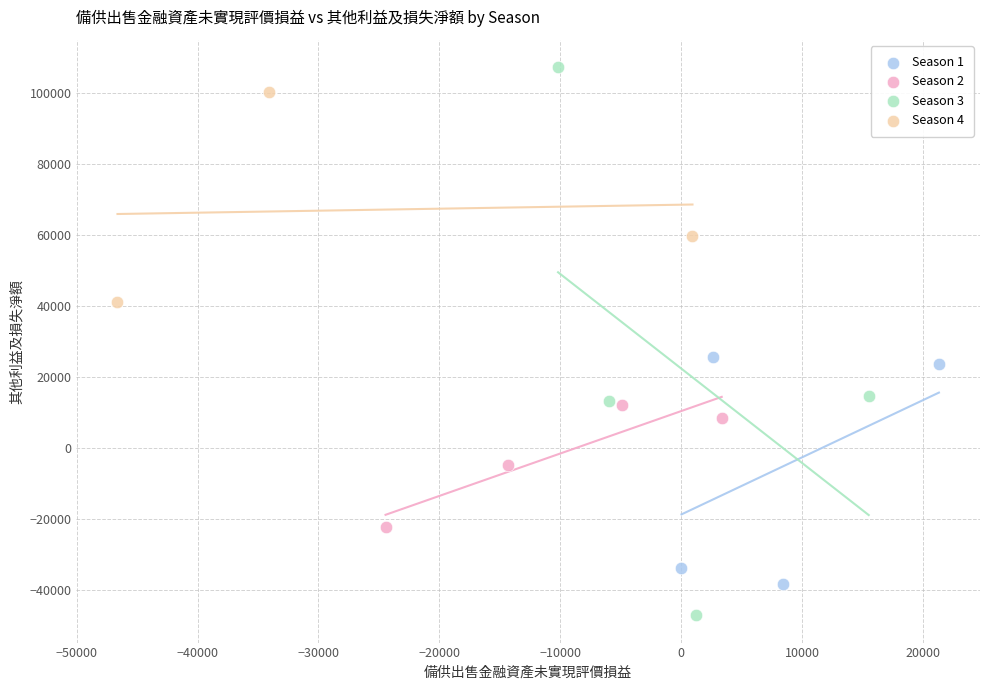

Which series contains the lowest Y value?

Season 3